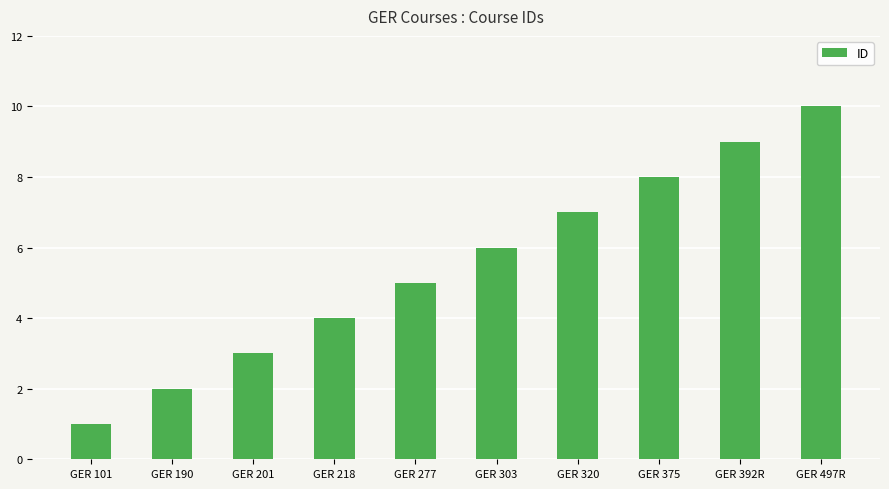

Does the chart contain stacked bars?

No